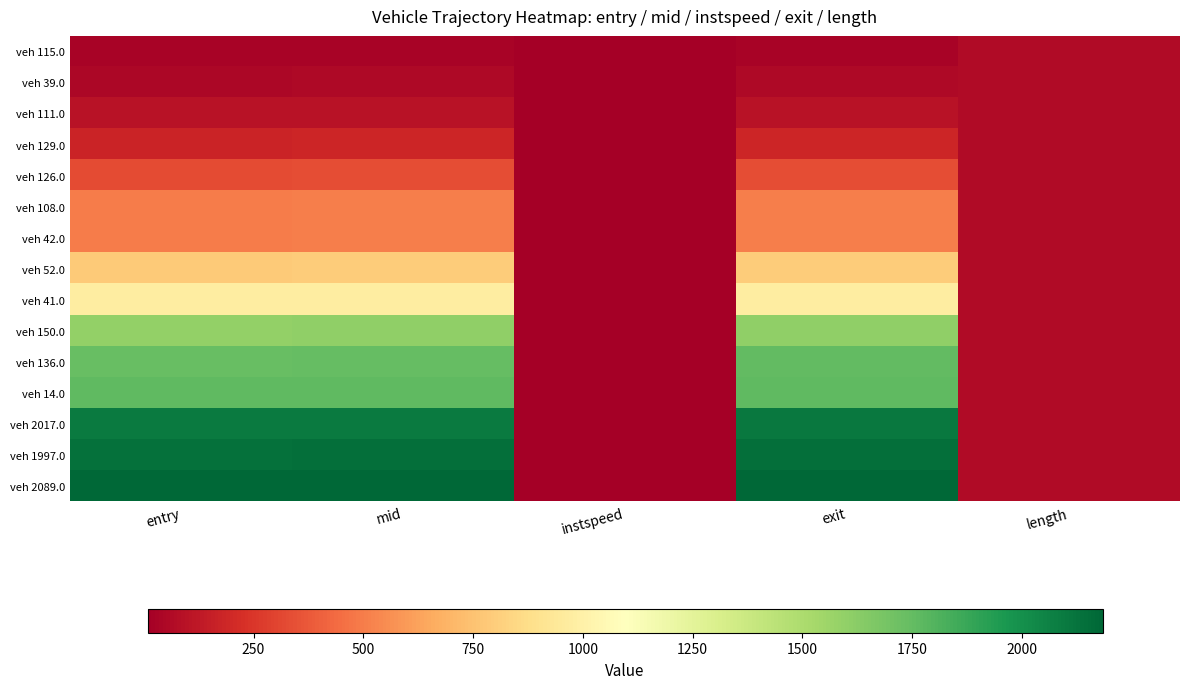

Which has a higher value, mid or length?

length